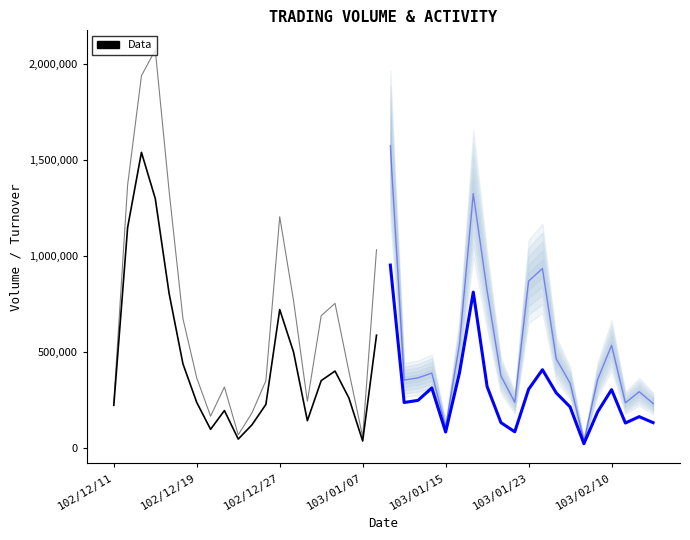

Count the number of values greater than 349000.

9